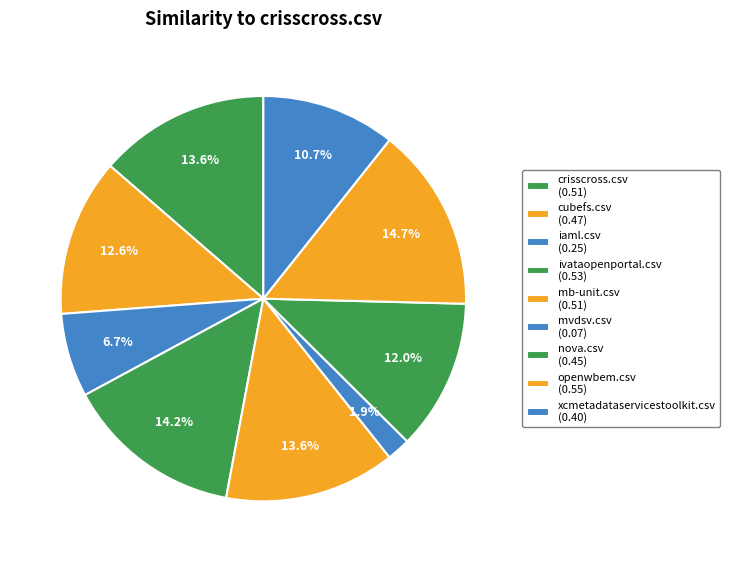

Is cubefs.csv the majority of the pie?

No